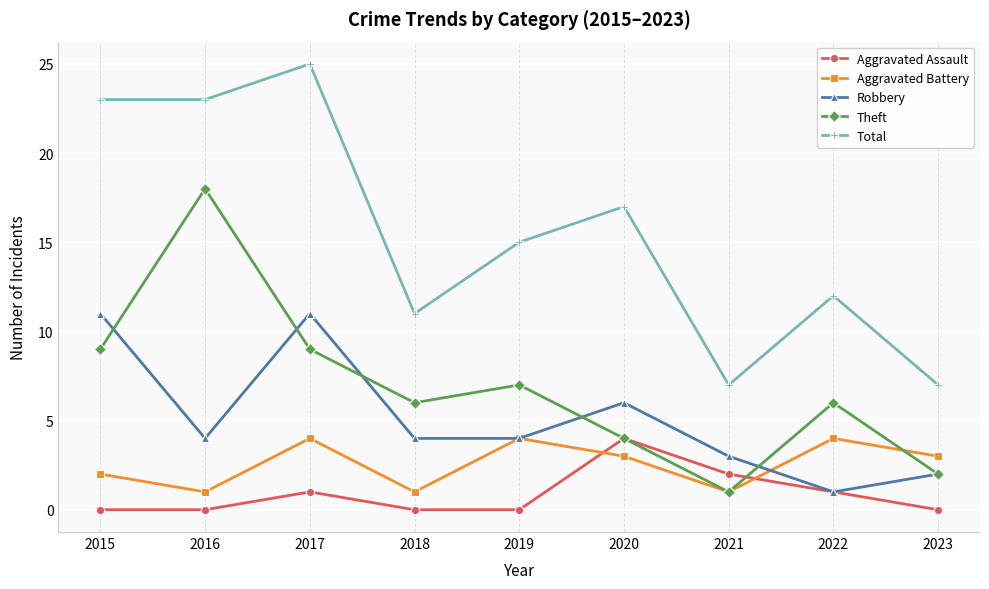

Reading right to left, list all the values displayed in this chart.

Aggravated Assault: 2023=0	2022=1	2021=2	2020=4	2019=0	2018=0	2017=1	2016=0	2015=0
Aggravated Battery: 2023=3	2022=4	2021=1	2020=3	2019=4	2018=1	2017=4	2016=1	2015=2
Robbery: 2023=2	2022=1	2021=3	2020=6	2019=4	2018=4	2017=11	2016=4	2015=11
Theft: 2023=2	2022=6	2021=1	2020=4	2019=7	2018=6	2017=9	2016=18	2015=9
Total: 2023=7	2022=12	2021=7	2020=17	2019=15	2018=11	2017=25	2016=23	2015=23